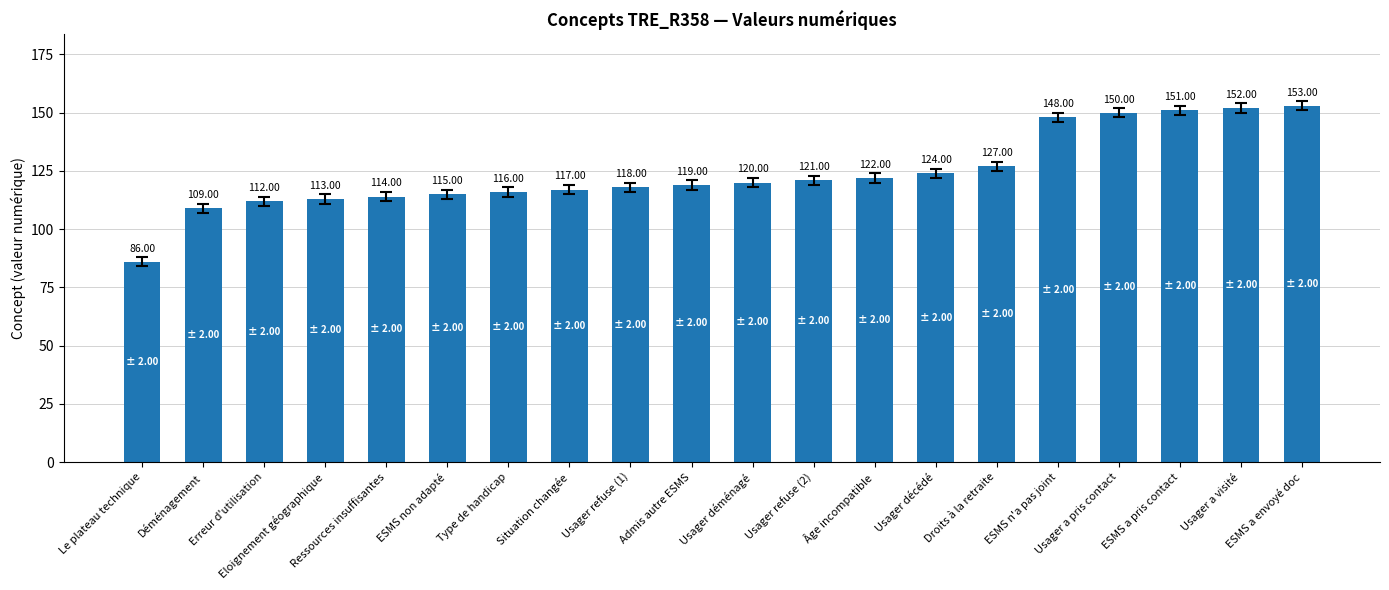

List the labels in order of value, largest first.

ESMS a envoyé doc, Usager a visité, ESMS a pris contact, Usager a pris contact, ESMS n'a pas joint, Droits à la retraite, Usager décédé, Âge incompatible, Usager refuse (2), Usager déménagé, Admis autre ESMS, Usager refuse (1), Situation changée, Type de handicap, ESMS non adapté, Ressources insuffisantes, Eloignement géographique, Erreur d'utilisation, Déménagement, Le plateau technique